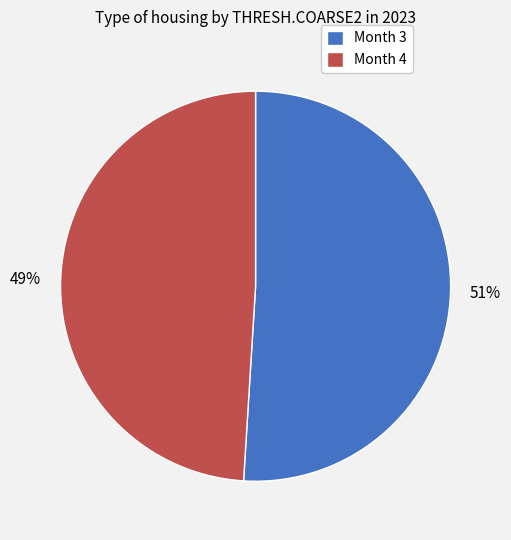

The Month 3 slice represents 59% of the pie. True or false?

False